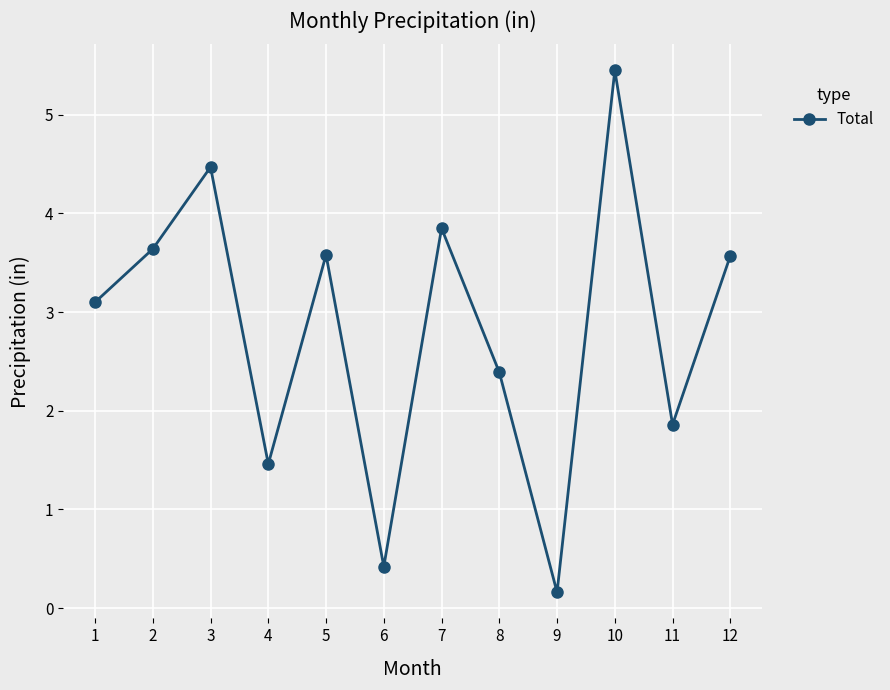

Between 12 and 11, which is larger?

12